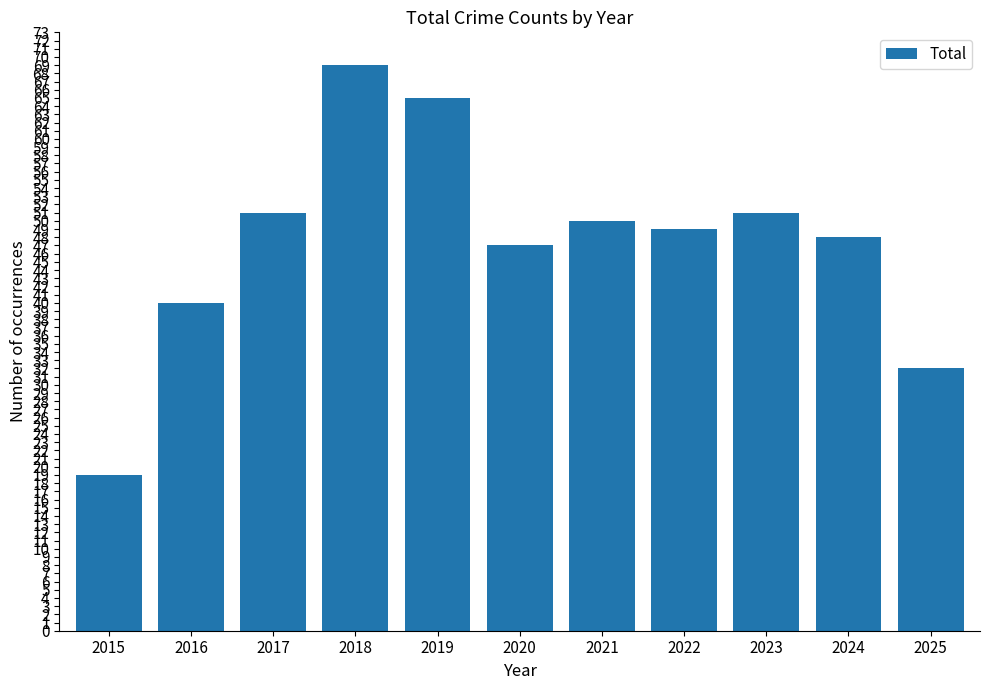

What is the maximum value shown in the chart?

69